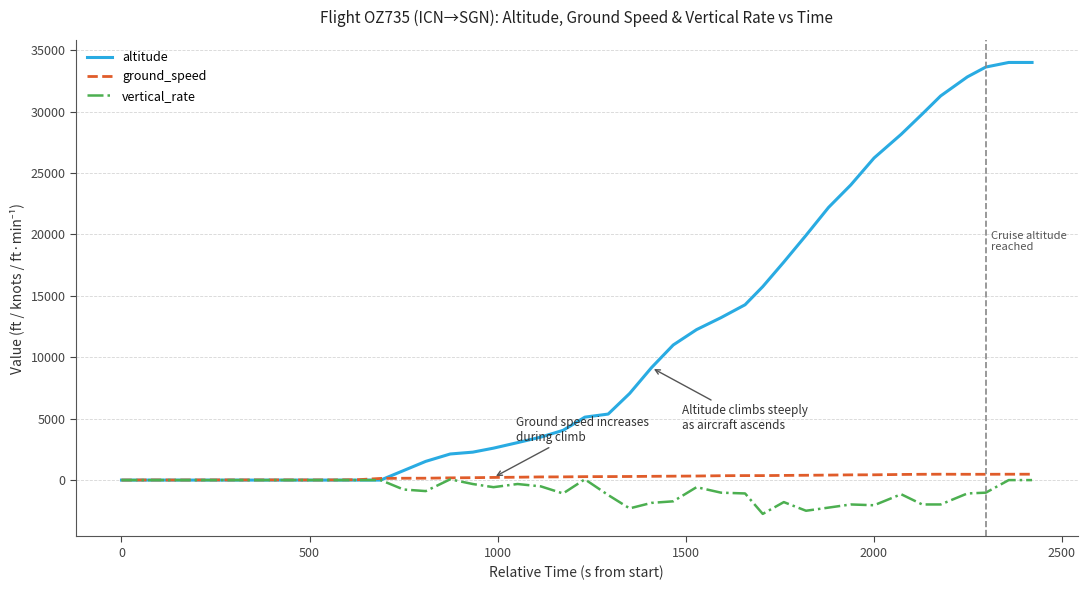

What is the sum of all altitude values?

446900